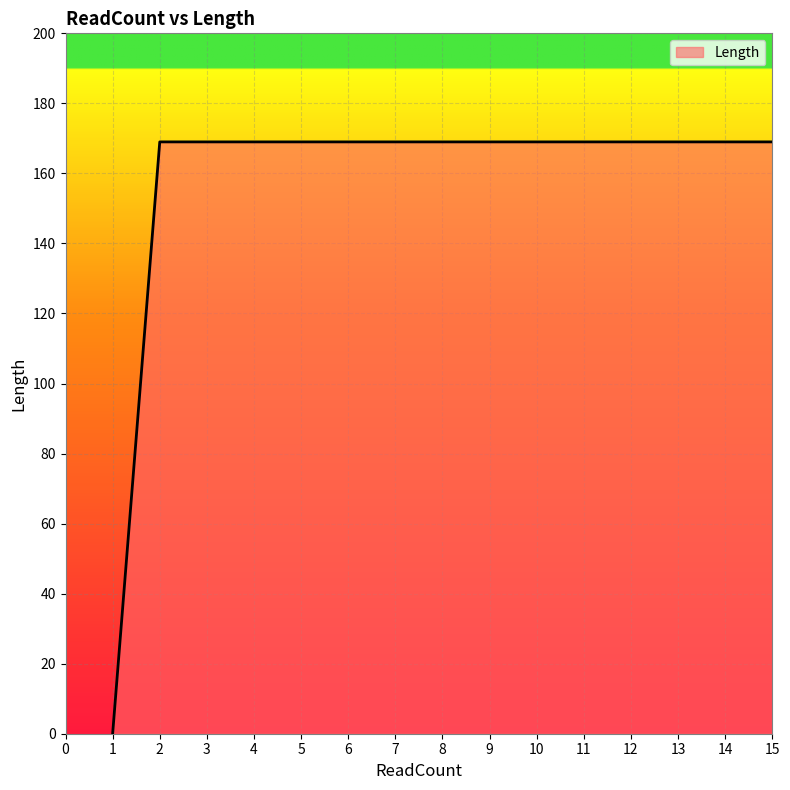

True or false: the data shows 169 at 7.

True